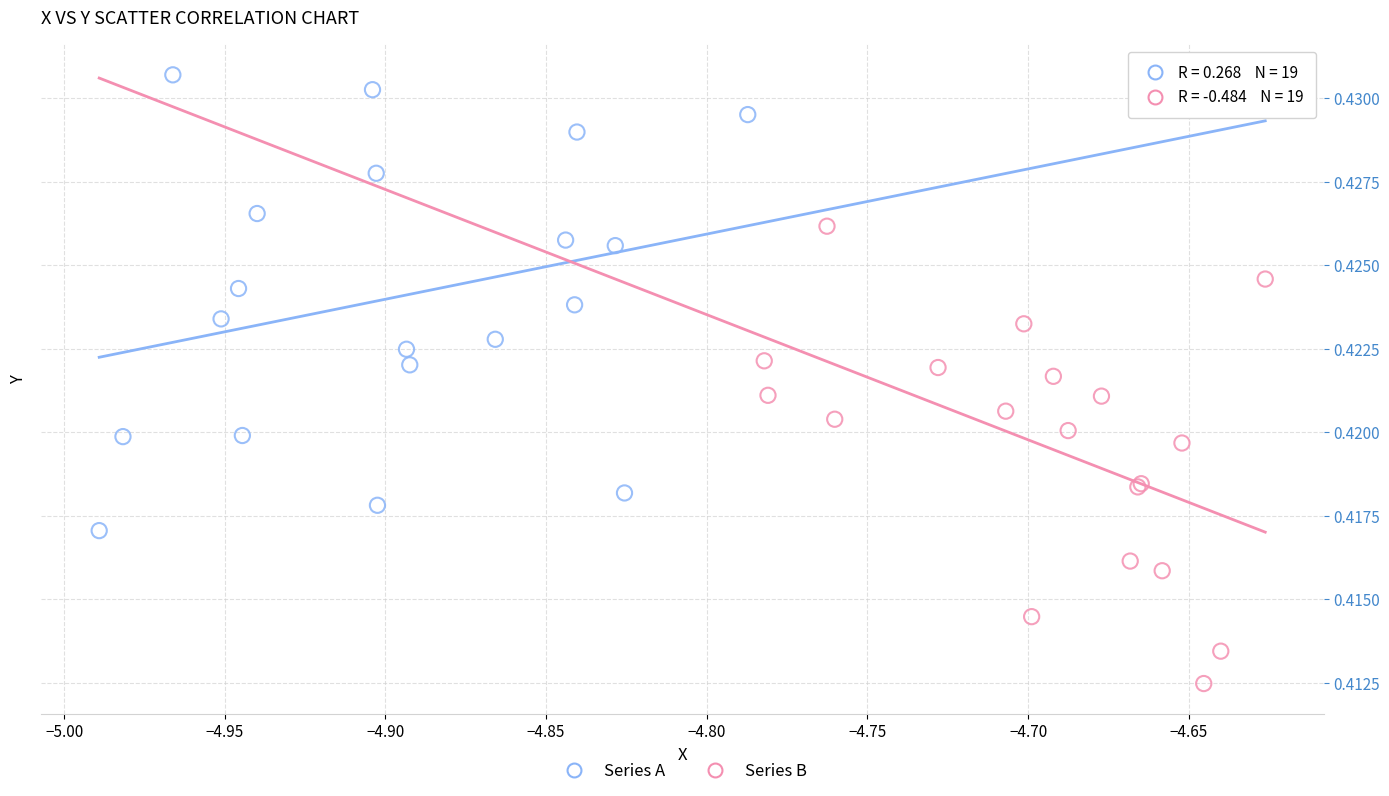

Which series reaches the minimum Y coordinate?

Series B